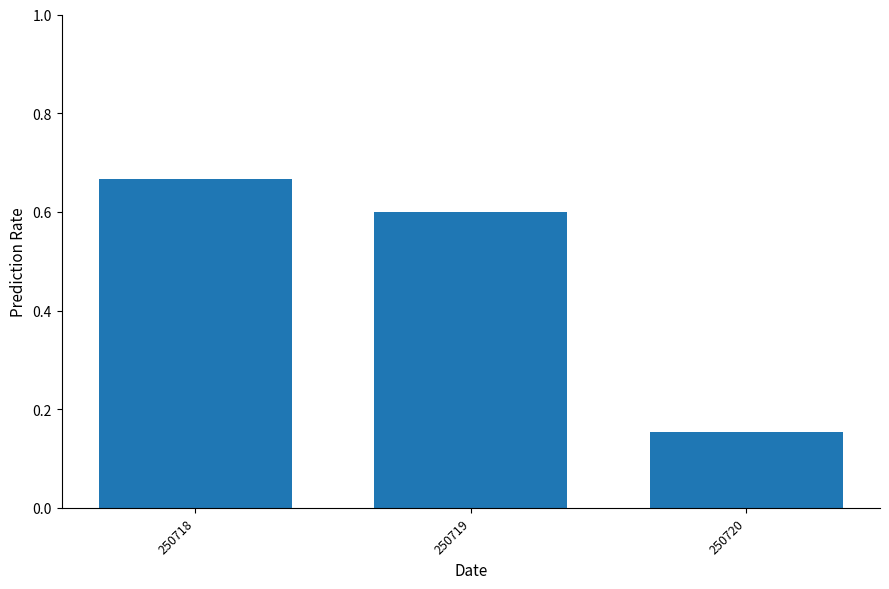

Which category has the highest value across all series?

250718